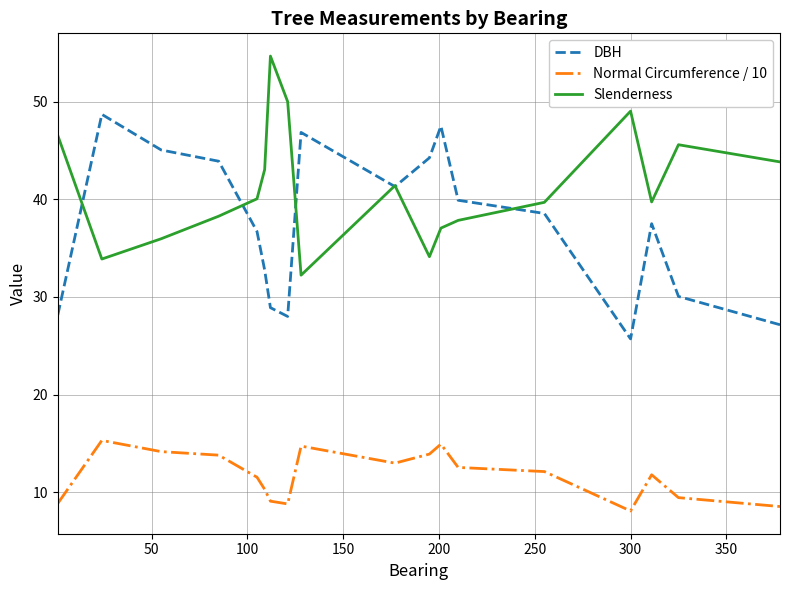

Which series has the largest total across all categories?

Slenderness